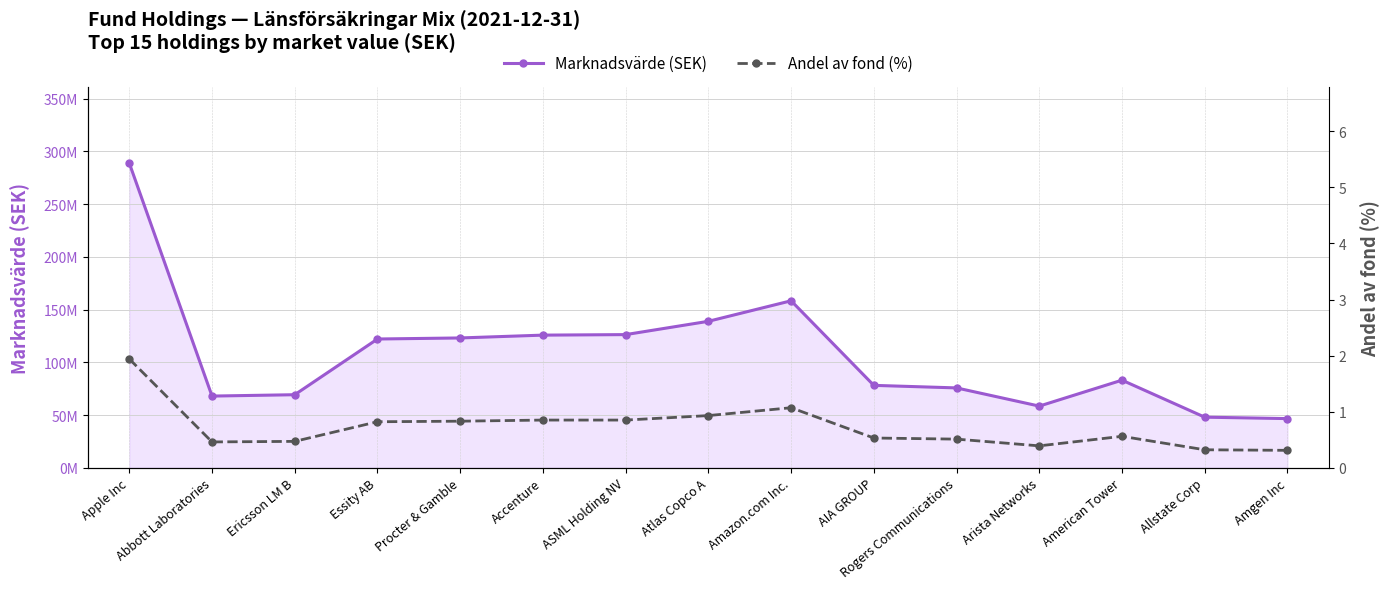

The value of Andel av fond (%) at Apple Inc is 0.8. True or false?

False